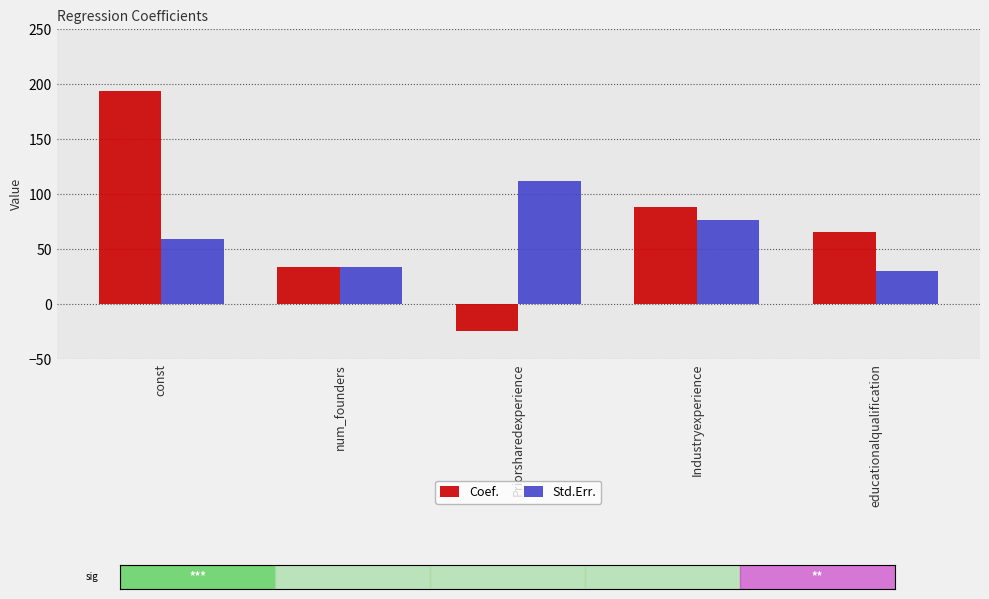

How many values in the Std.Err. series are below 59?

2